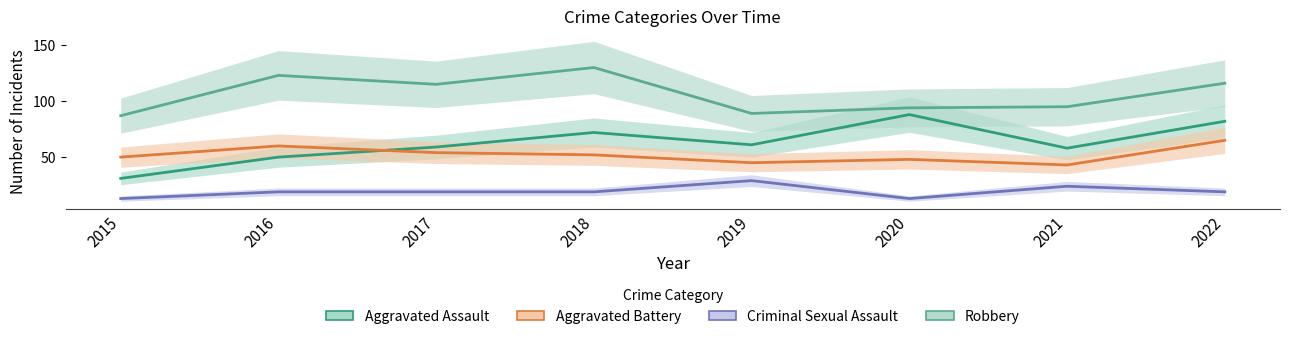

At which category does Criminal Sexual Assault reach its first local peak?

2019